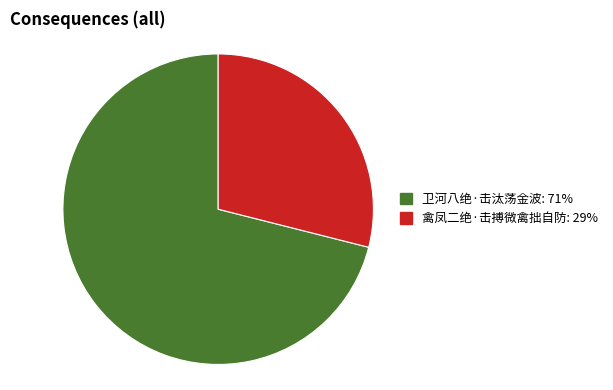

Between 禽凤二绝·击搏微禽拙自防 and 卫河八绝·击汰荡金波, which is larger?

卫河八绝·击汰荡金波